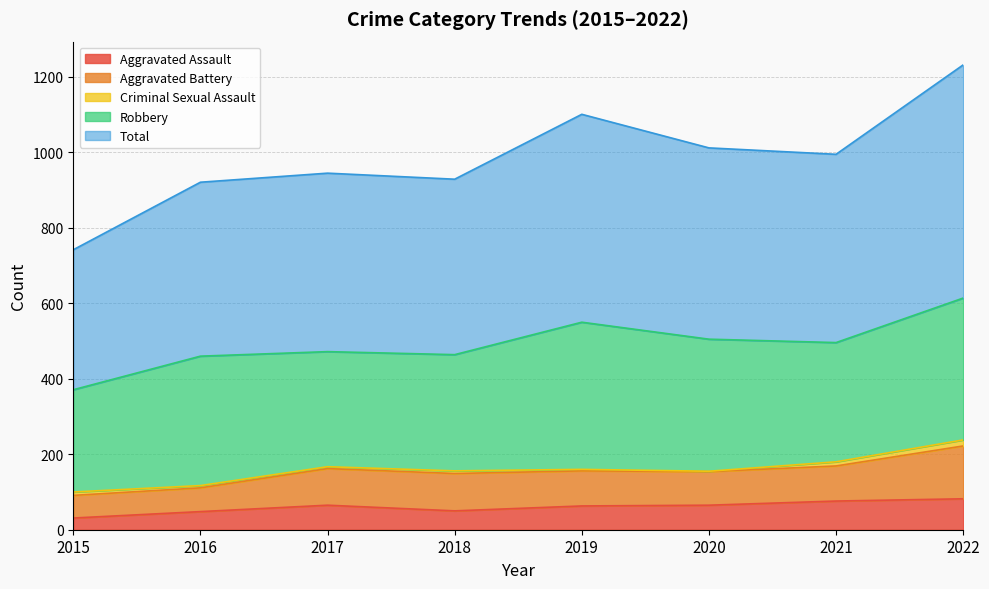

How many series are shown in this chart?

5